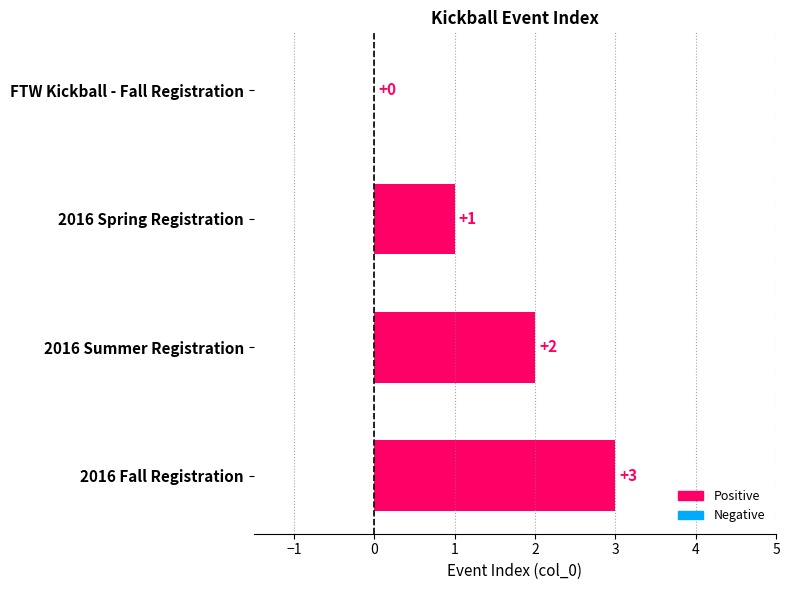

Is it true that the value at FTW Kickball - Fall Registration is 1?

False